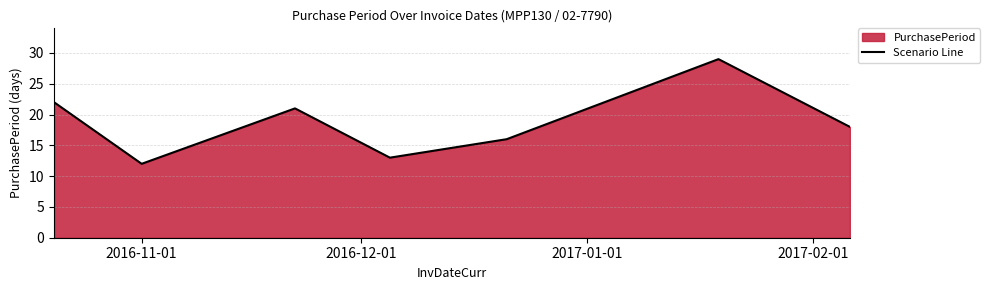

How many interior local peaks (higher than both neighbors) does the data have?

2